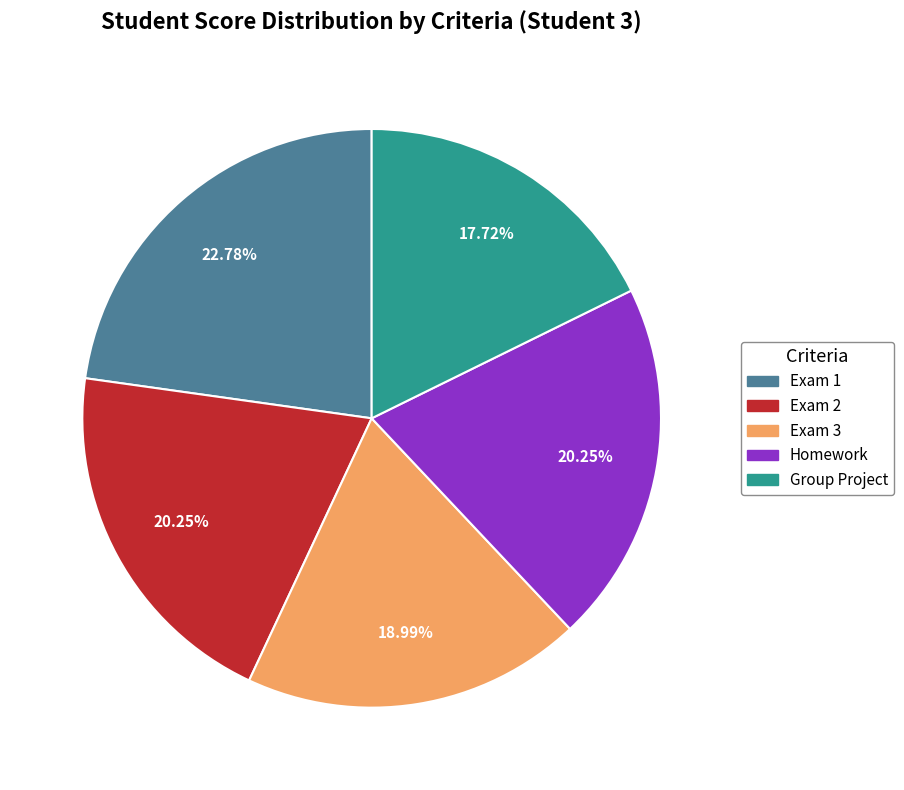

How many slices are in this pie chart?

5